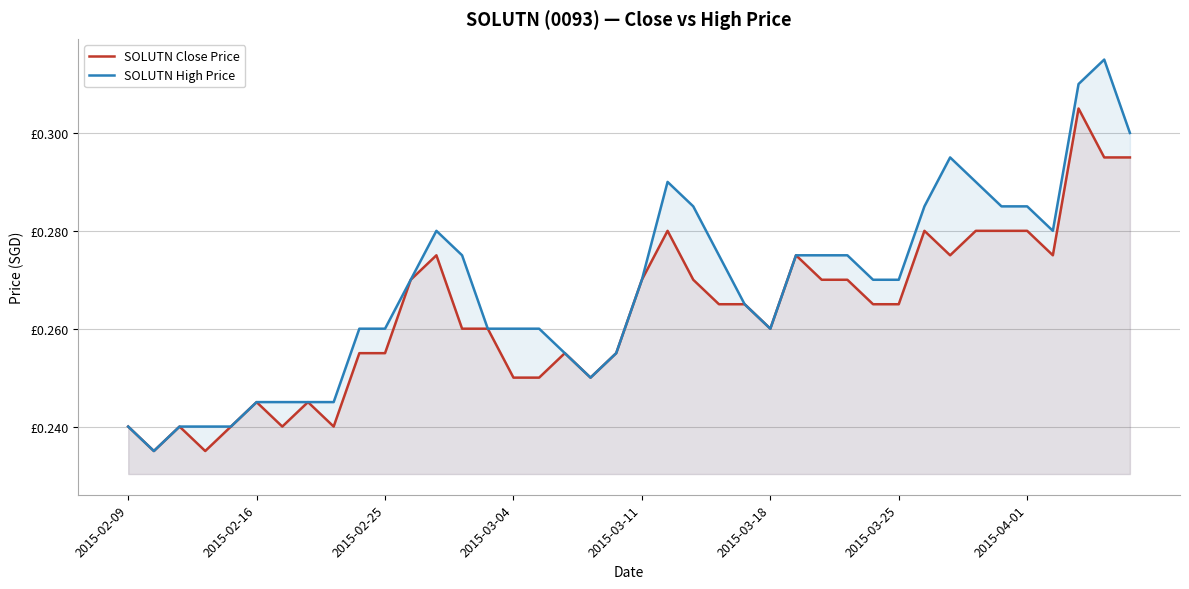

Which series changed the most between 9 and 10?

SOLUTN Close Price